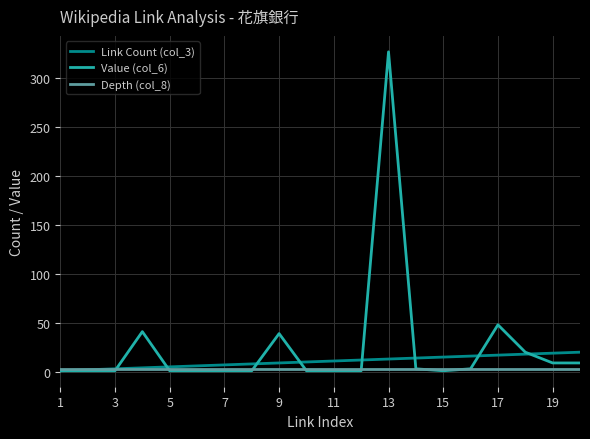

Which series has the widest spread of values?

Value (col_6)